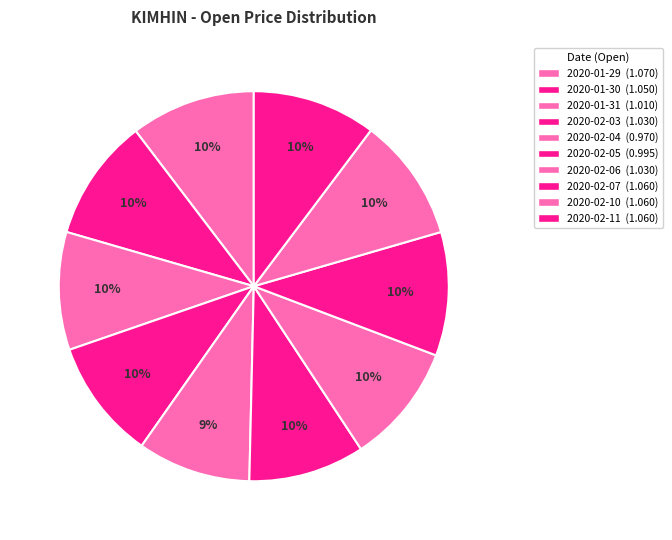

How many slices are in this pie chart?

10